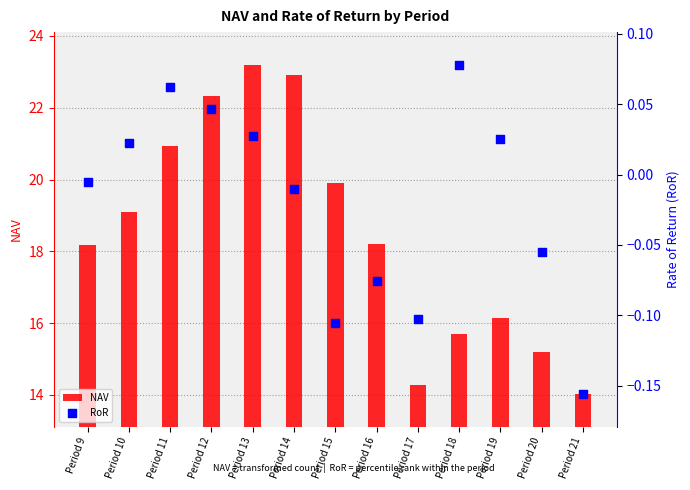

Which series has the largest Y range (max minus min)?

NAV